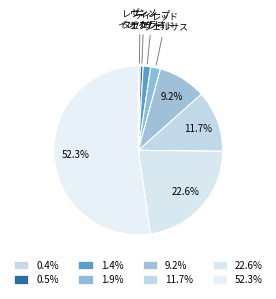

Which slice is the smallest?

レヴィンインパクト